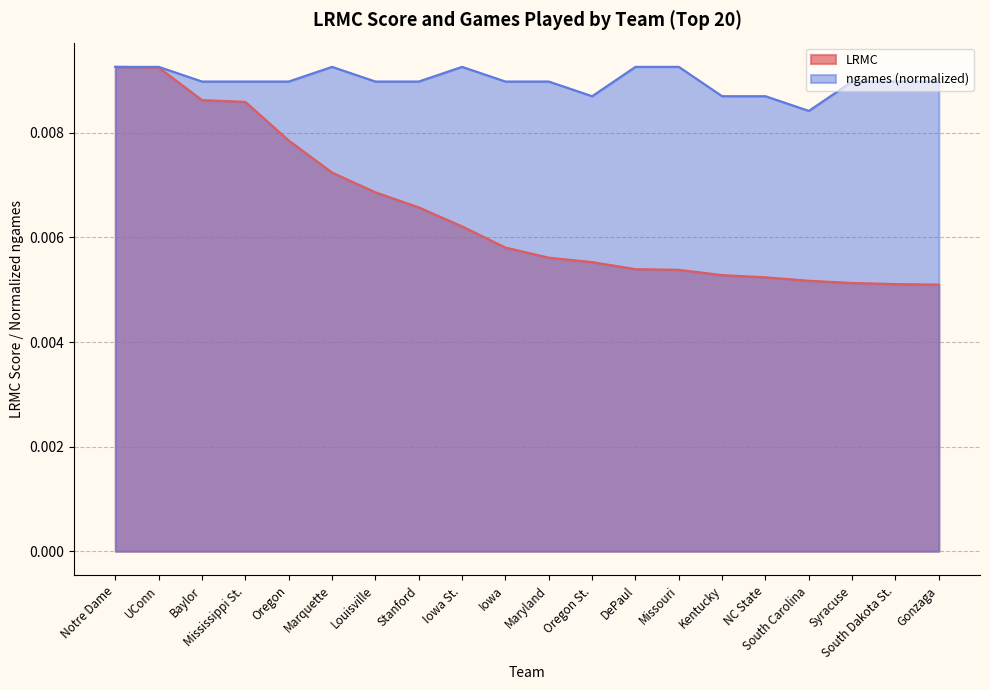

The LRMC series shows 0.0 at Mississippi St.. True or false?

True